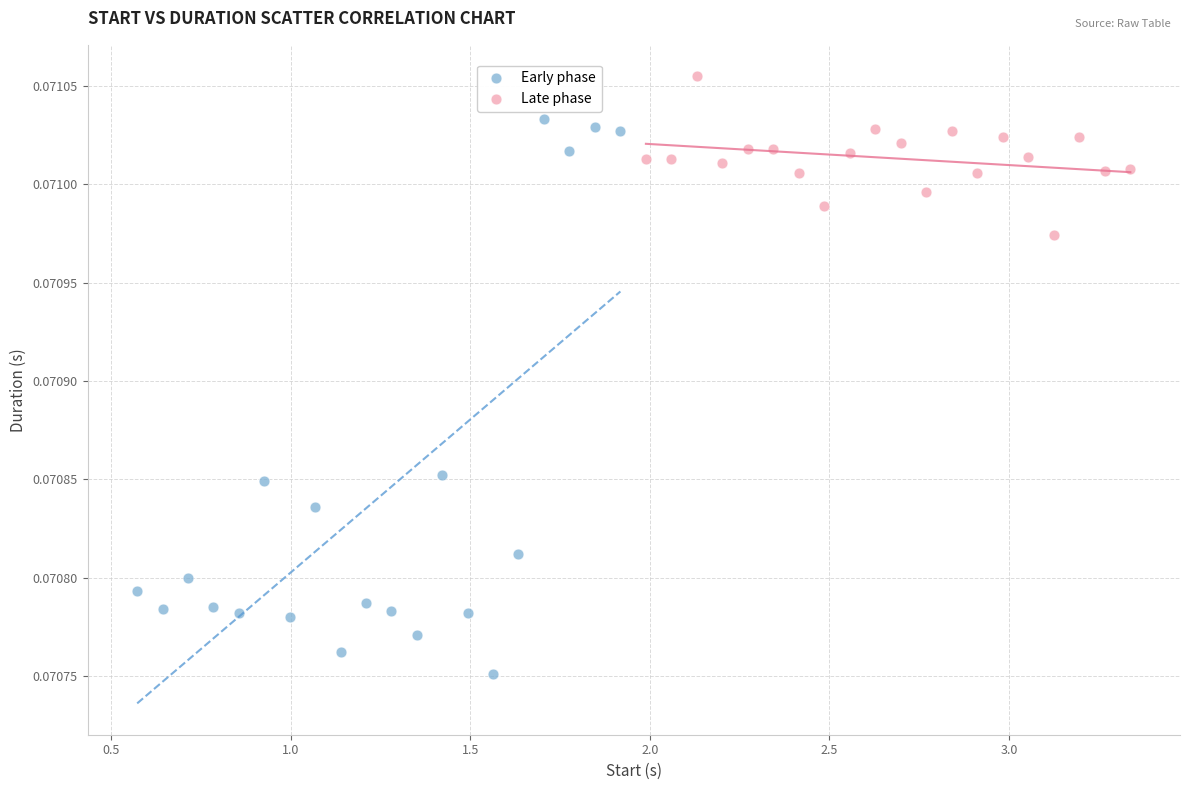

Which series has the largest Y range (max minus min)?

Early phase